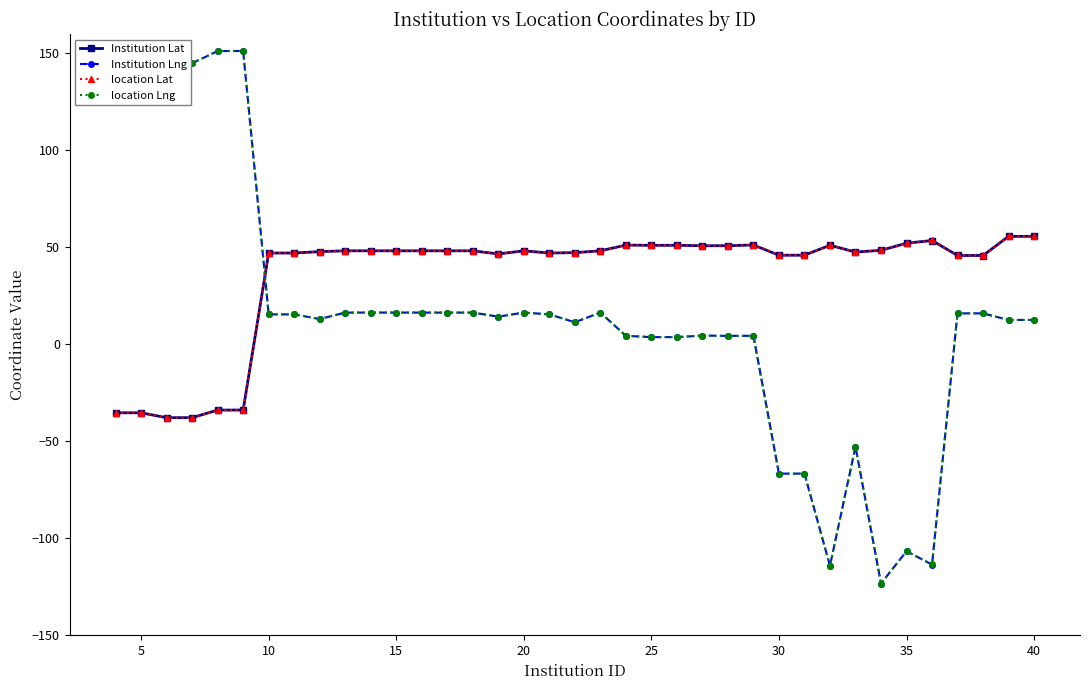

What is the minimum value for Institution Lng?

-123.3